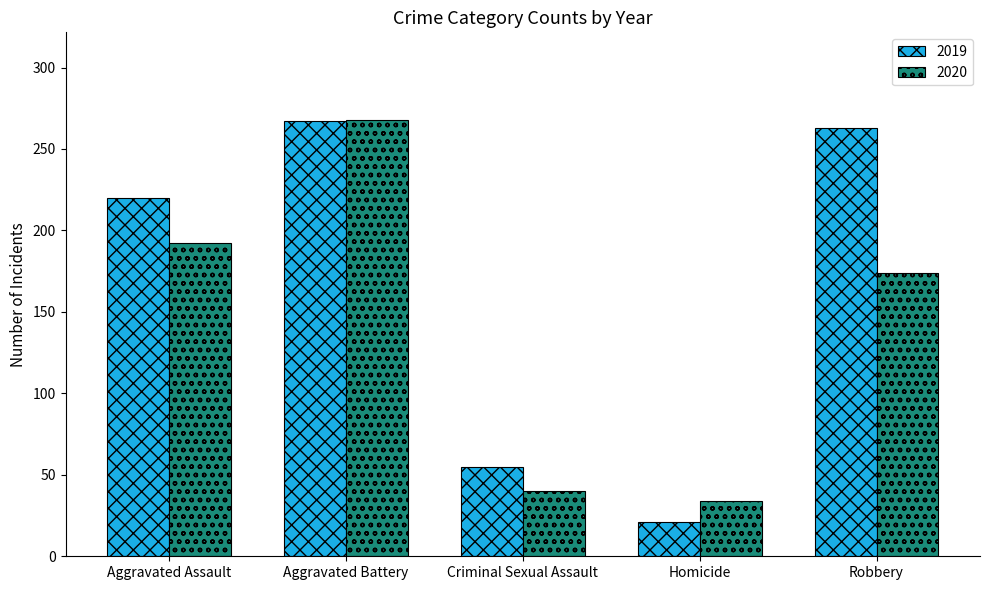

How many bars are there in total?

10